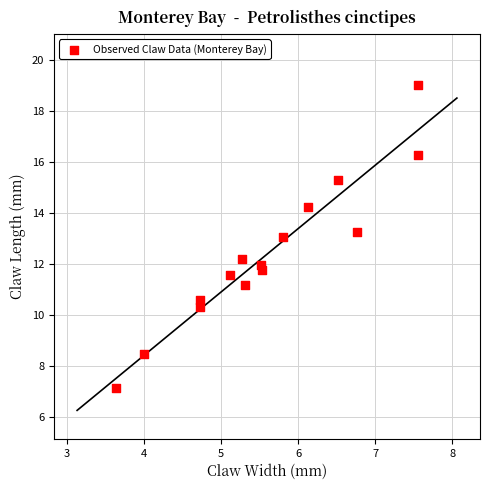

What is the range of Y values (max minus min)?

11.9